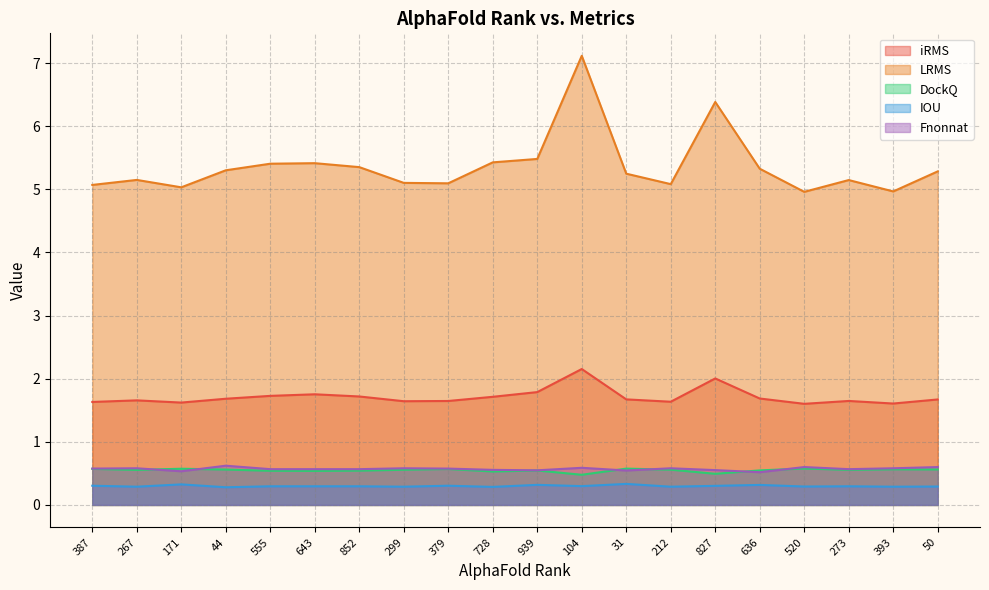

True or false: iRMS has more than 0 interior local peaks.

True